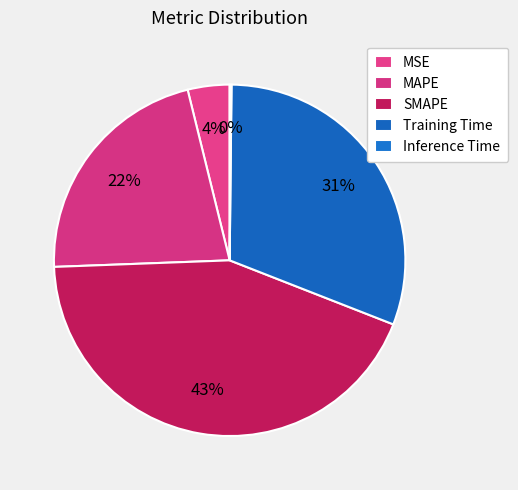

Is Inference Time the majority of the pie?

No